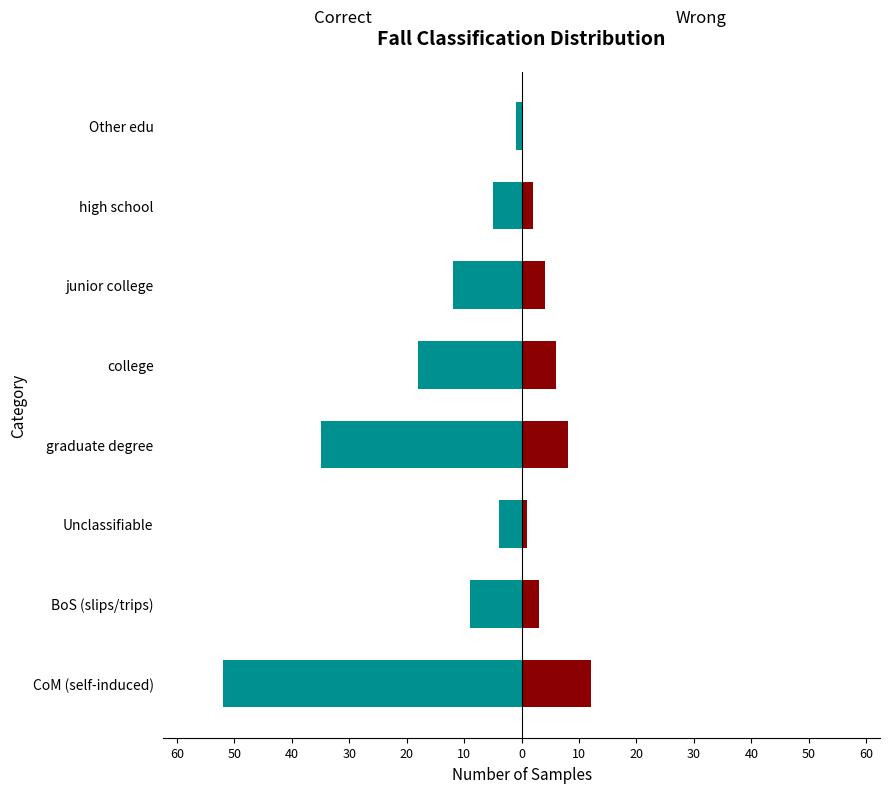

Which series has the widest spread of values?

Correct